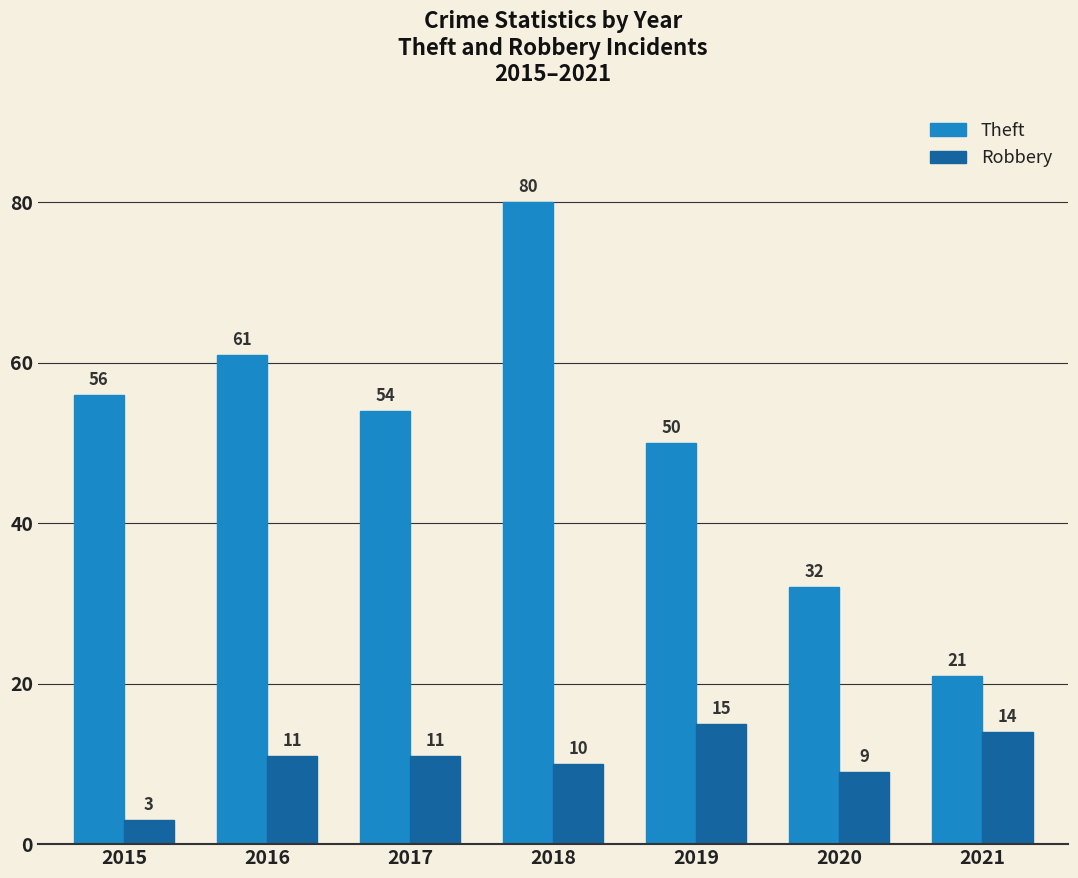

How many groups of bars are there?

7